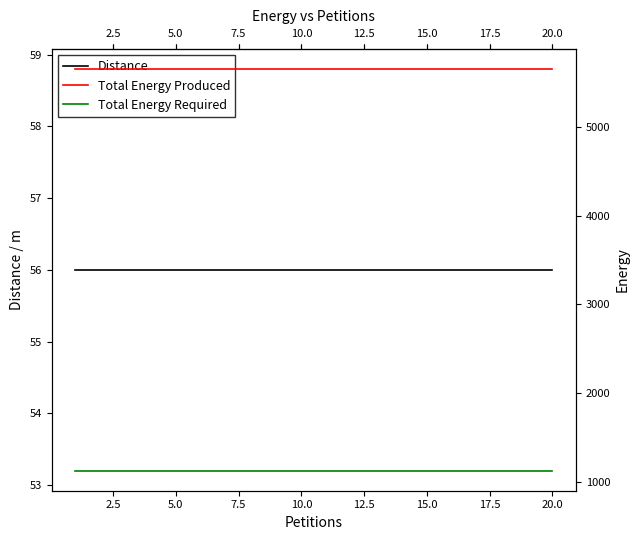

What is the label of the 17th point from the left?

16